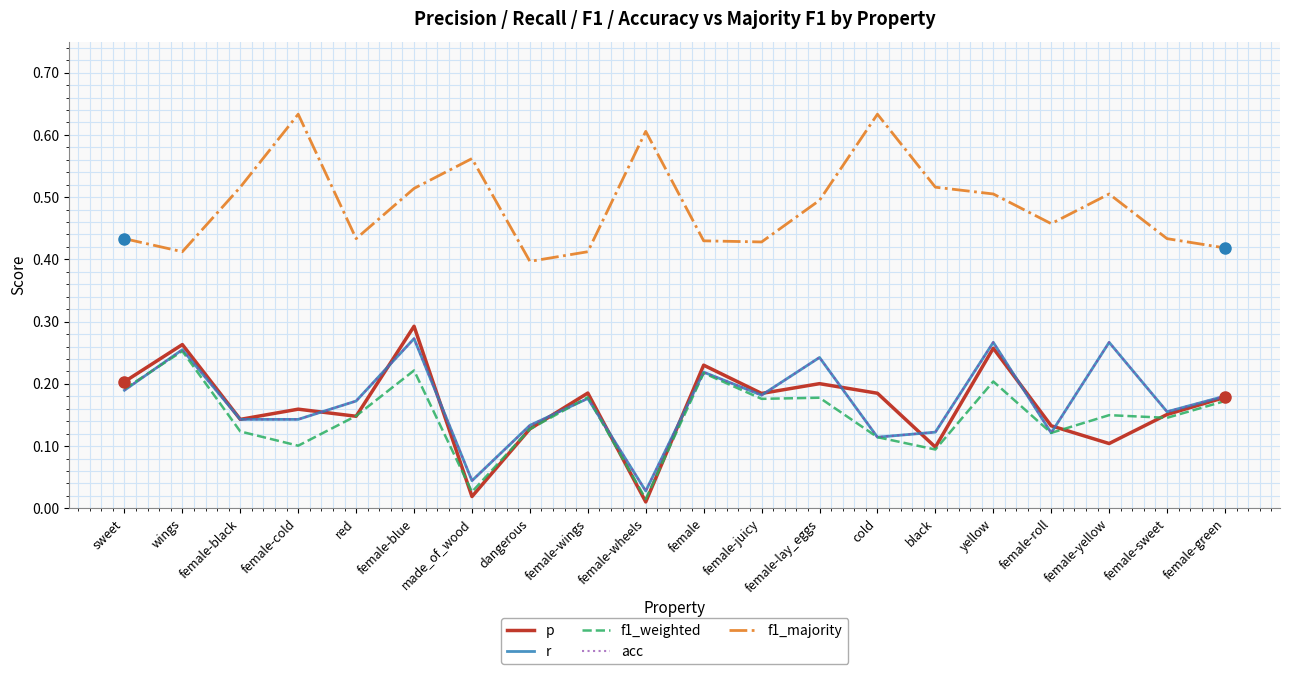

Rank the categories by acc value from lowest to highest.

female-wheels, made_of_wood, cold, female-roll, black, dangerous, female-black, female-cold, female-sweet, red, female-wings, female-green, female-juicy, sweet, female, female-lay_eggs, wings, yellow, female-yellow, female-blue